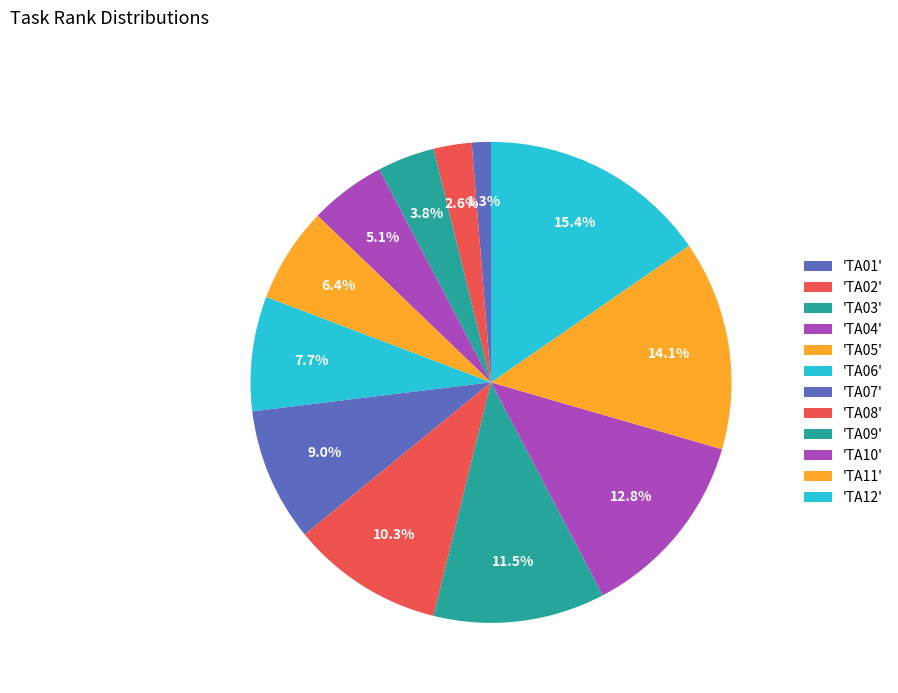

How many segments does this pie chart have?

12